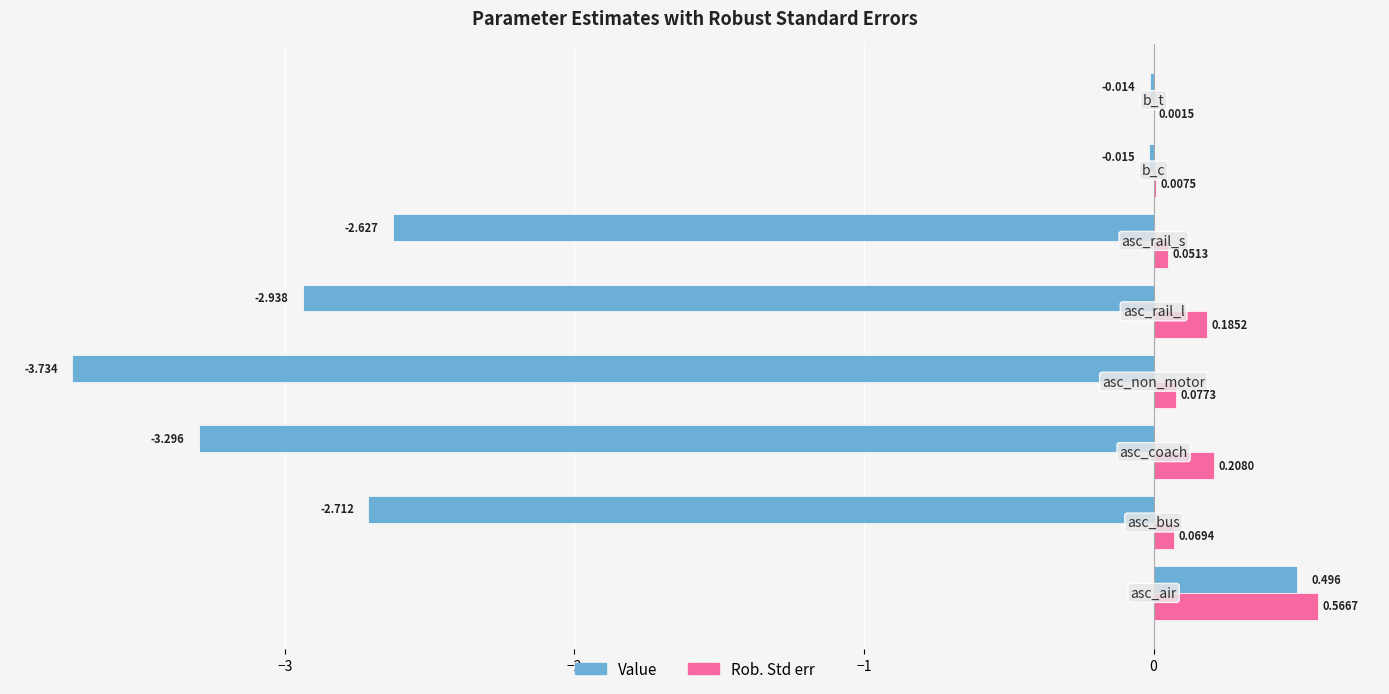

Which series has the largest total across all categories?

Rob. Std err